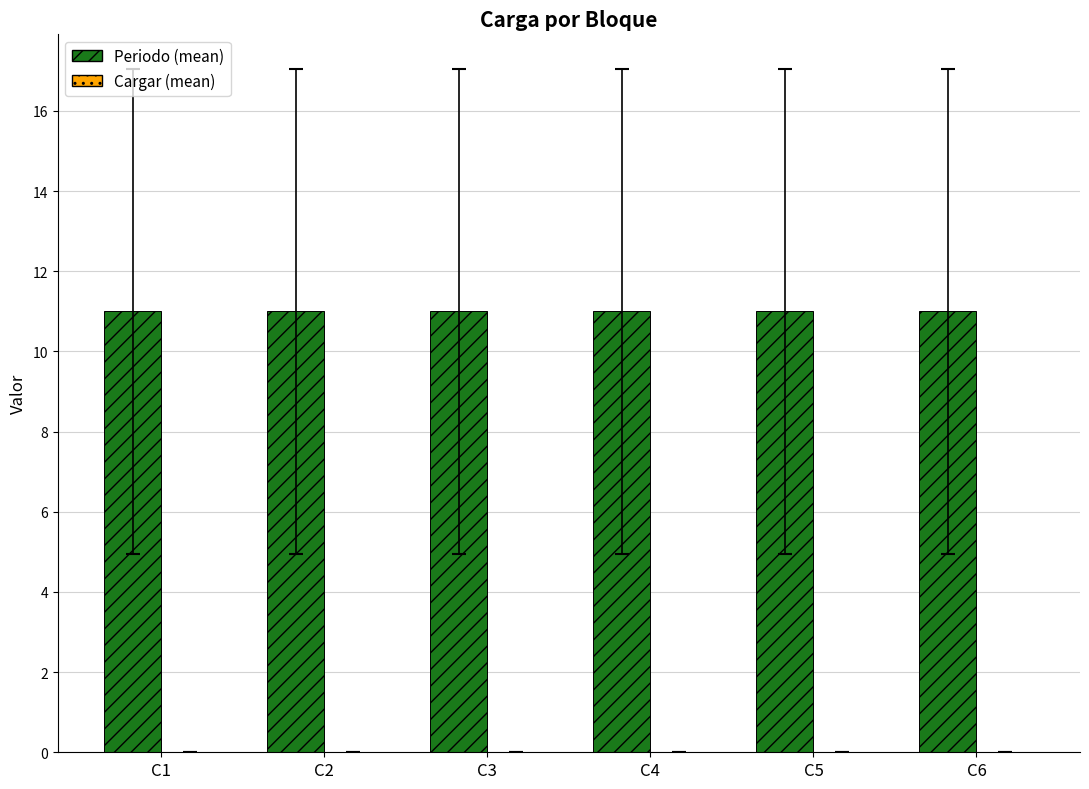

What is the spread (max minus min) of values at C5?

11